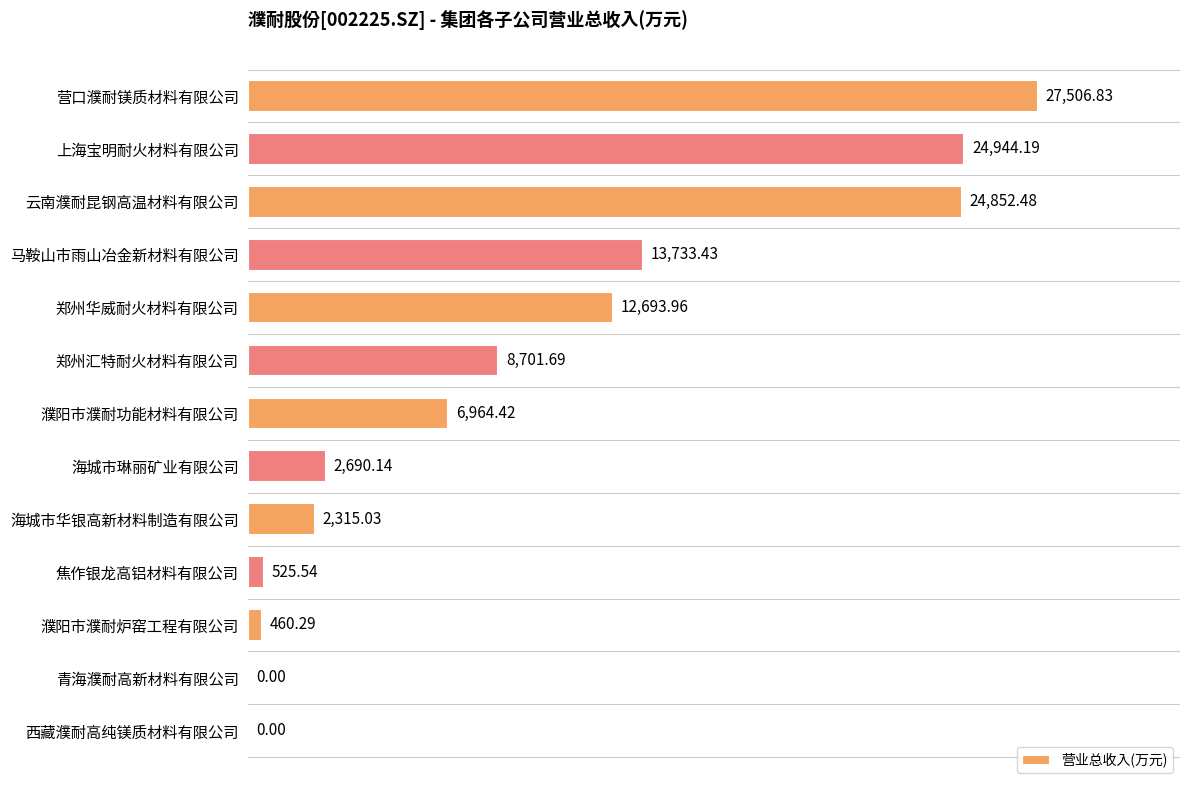

What is the sum of all values?

125388.0